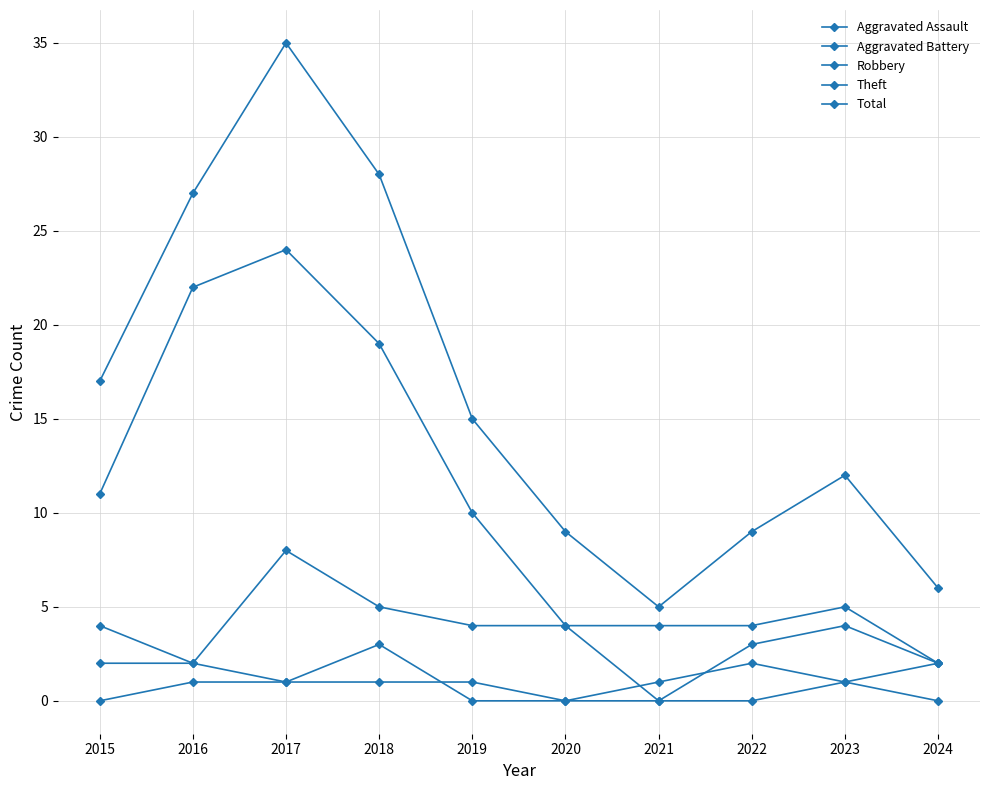

Between 2021 and 2023, which series saw the biggest shift?

Total